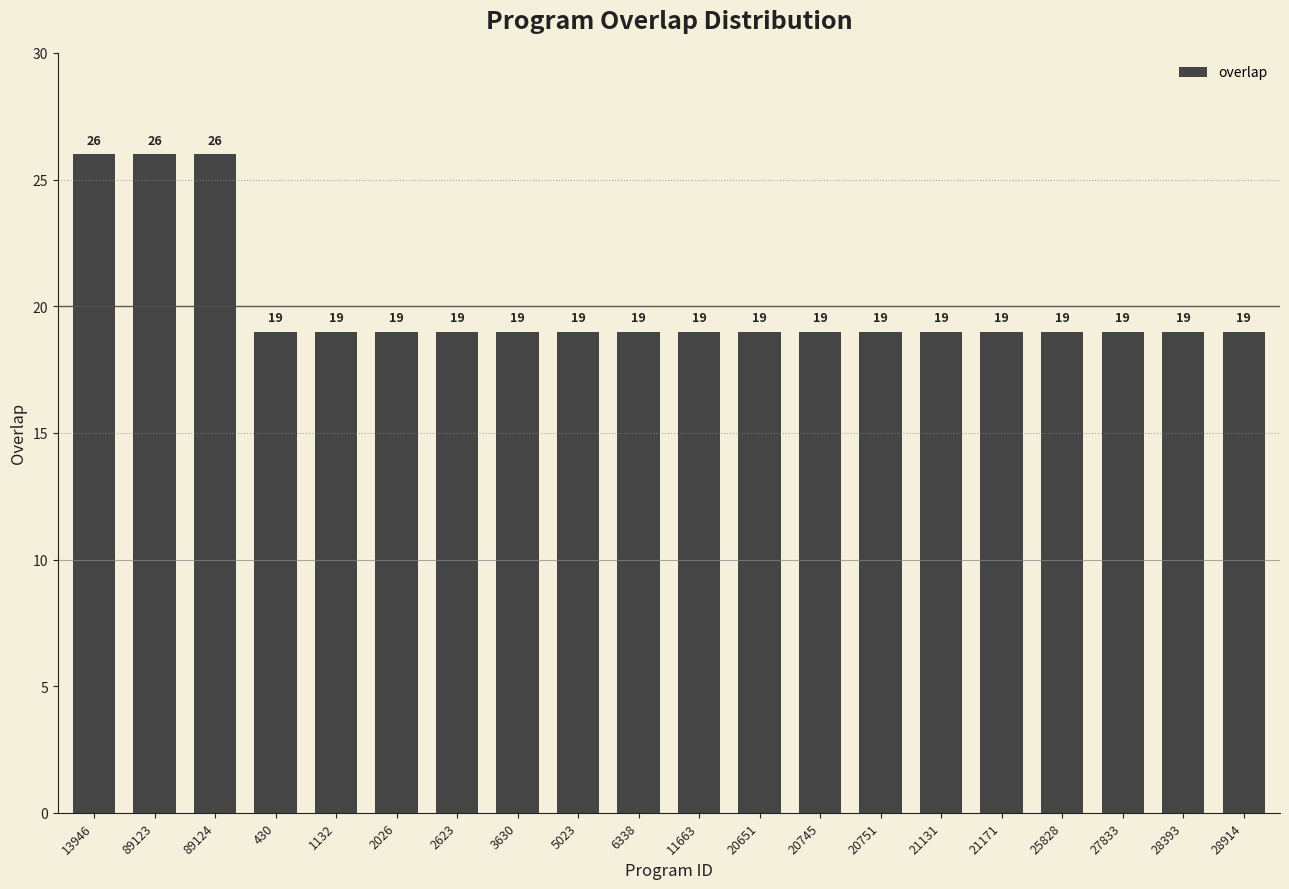

Reading left to right, transcribe all the data shown in this chart.

26	26	26	19	19	19	19	19	19	19	19	19	19	19	19	19	19	19	19	19